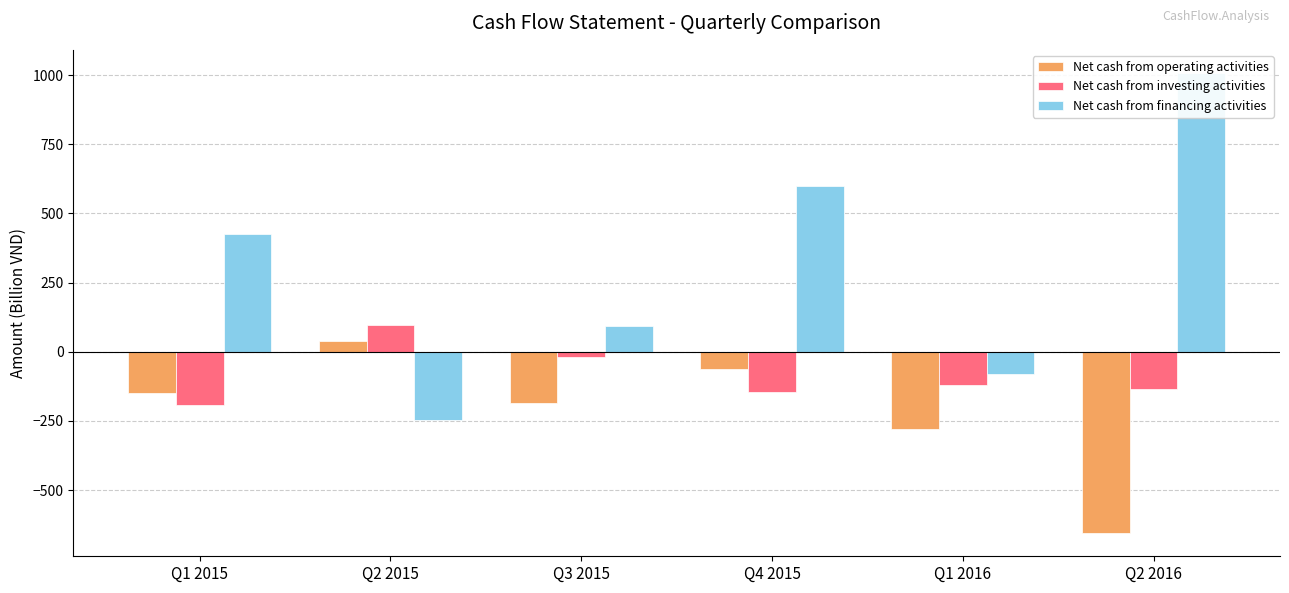

Is it true that Net cash from financing activities equals 1620.3 at Q2 2016?

False